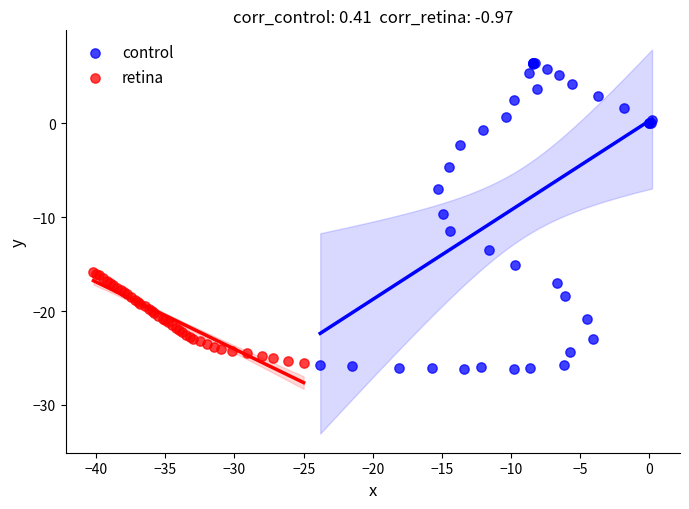

What are all the series names shown in the legend?

control, retina